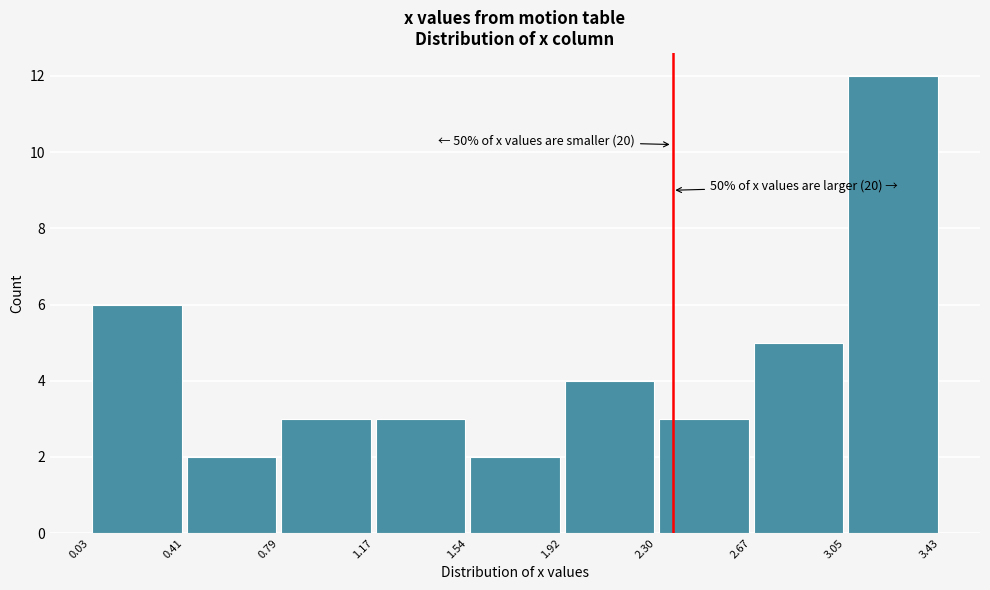

Over which range of the x-axis is the bar tallest?

3.05 to 3.43